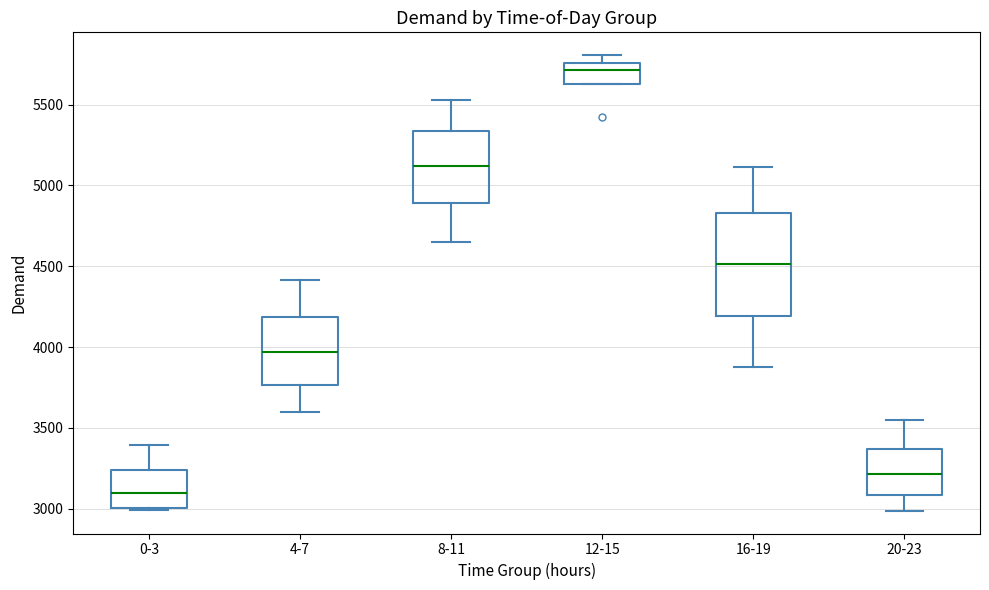

Reading left to right, transcribe this box plot: for each box, give where its median line is, the range the box spans, and where its two whiskers end, as read against the y-axis. The values are not printed on the chart, so give them approximately, as read against the axis.

0-3: median 3100, box 3000 to 3250, whiskers 3000 to 3400
4-7: median 3950, box 3750 to 4200, whiskers 3600 to 4400
8-11: median 5100, box 4900 to 5350, whiskers 4650 to 5550
12-15: median 5700, box 5650 to 5750, whiskers 5650 to 5800
16-19: median 4500, box 4200 to 4850, whiskers 3900 to 5100
20-23: median 3200, box 3100 to 3350, whiskers 3000 to 3550